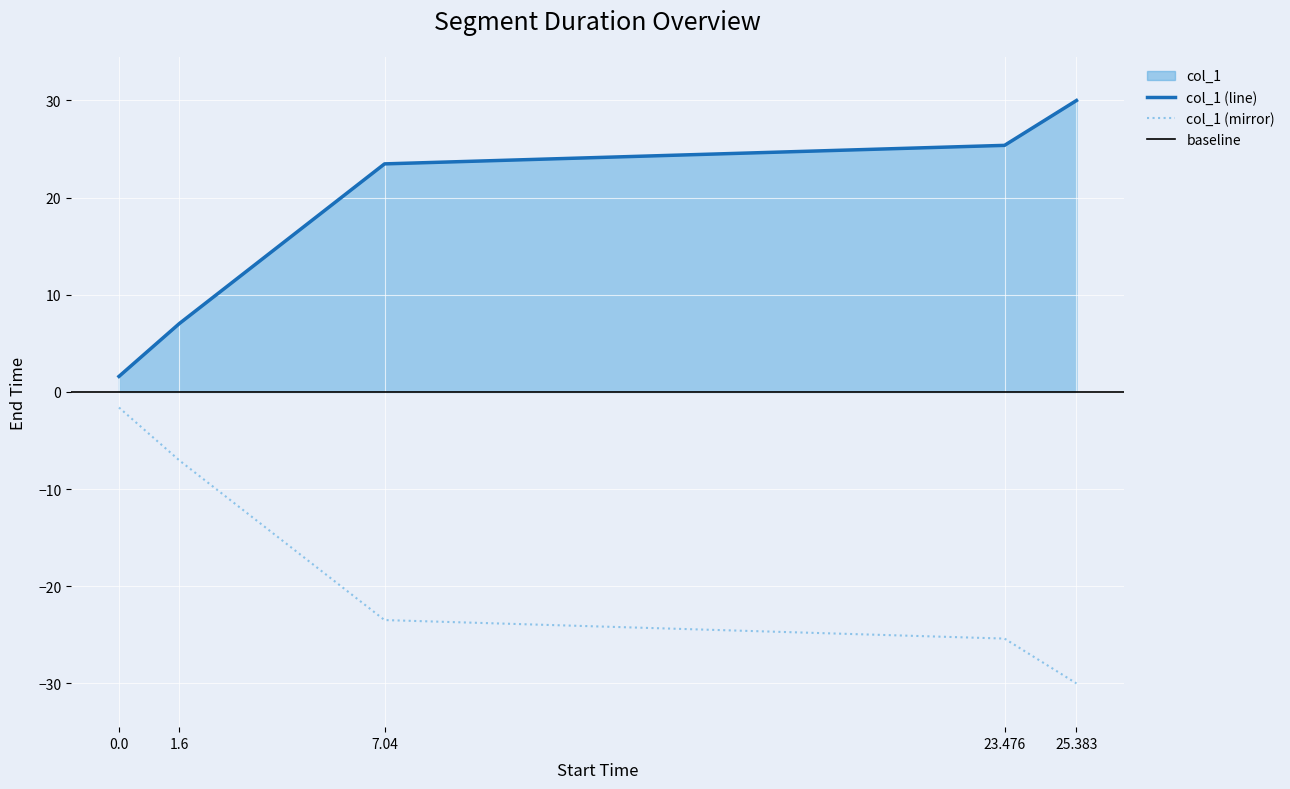

The value at 7.04 is 23.5. True or false?

True